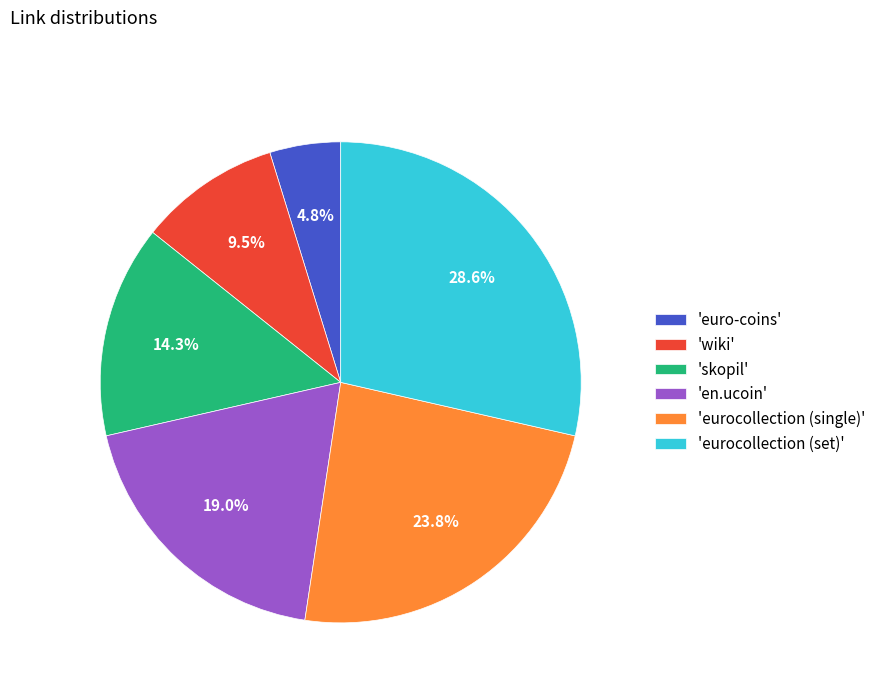

What is the ratio of the value at 'en.ucoin' to the value at 'skopil'?

1.3